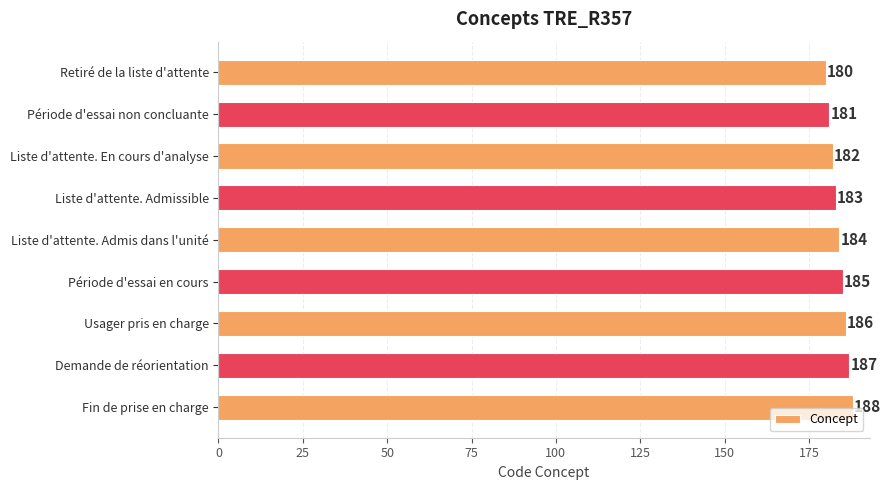

What is the ratio of the value at Retiré de la liste d'attente to the value at Liste d'attente. Admissible?

1.0